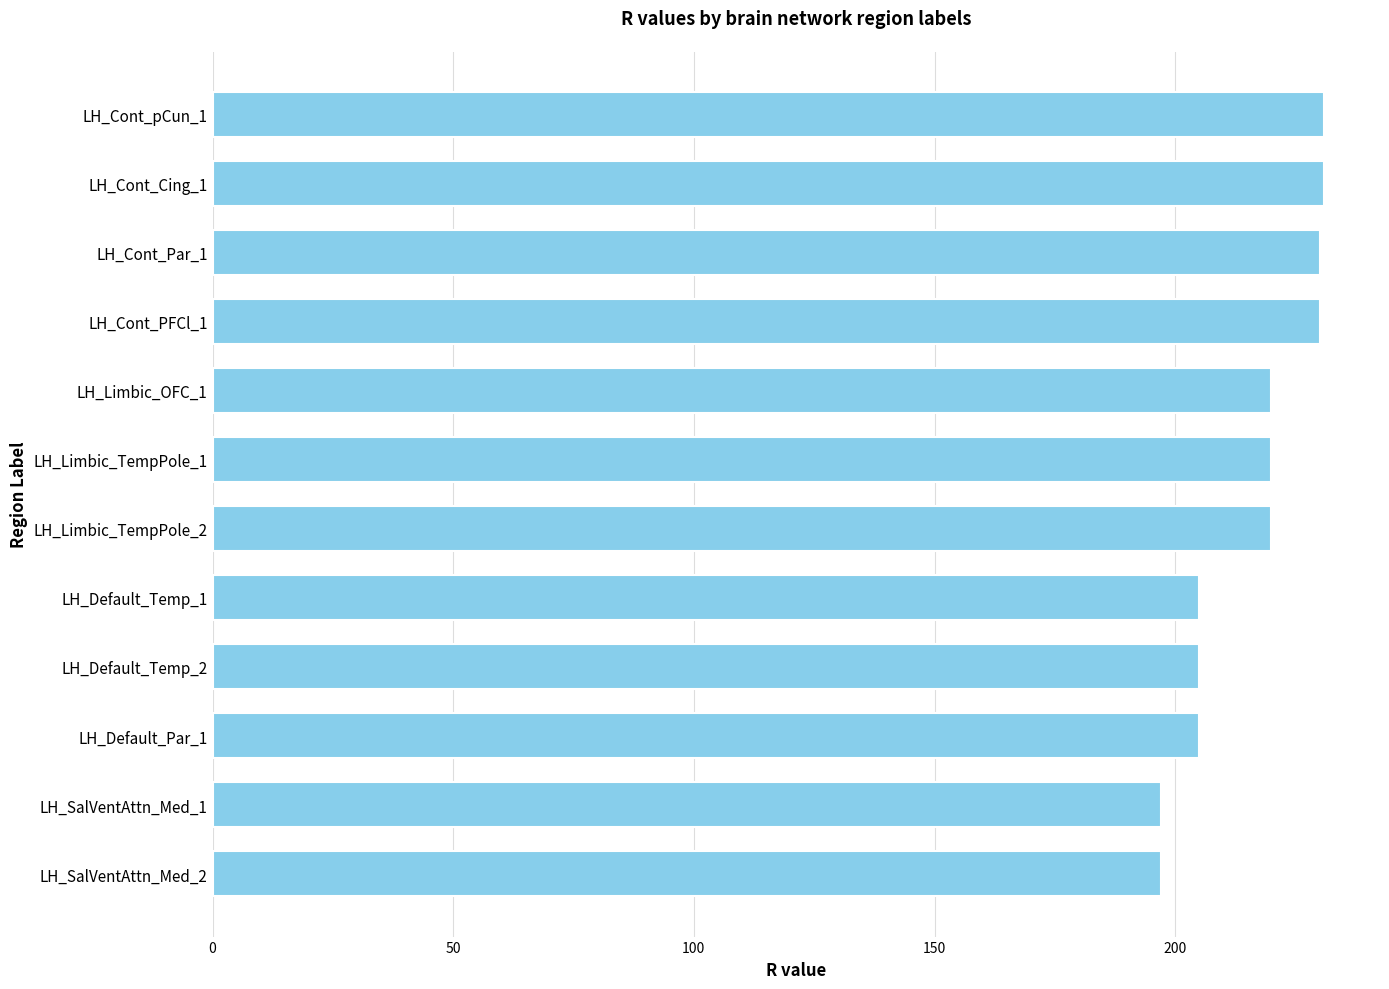

What is the label of the 11th bar from the top?

LH_SalVentAttn_Med_1